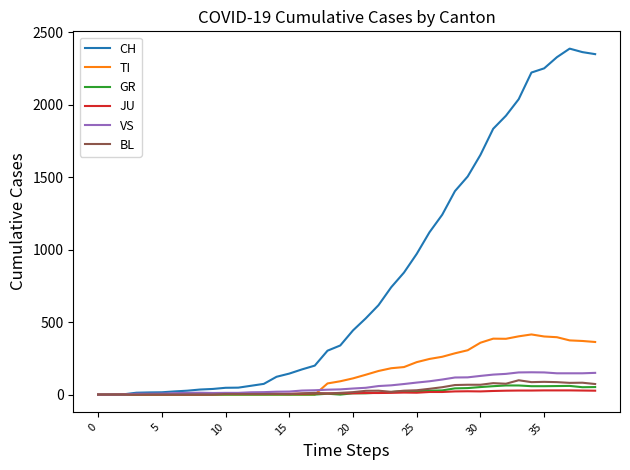

Which series has the widest spread of values?

CH